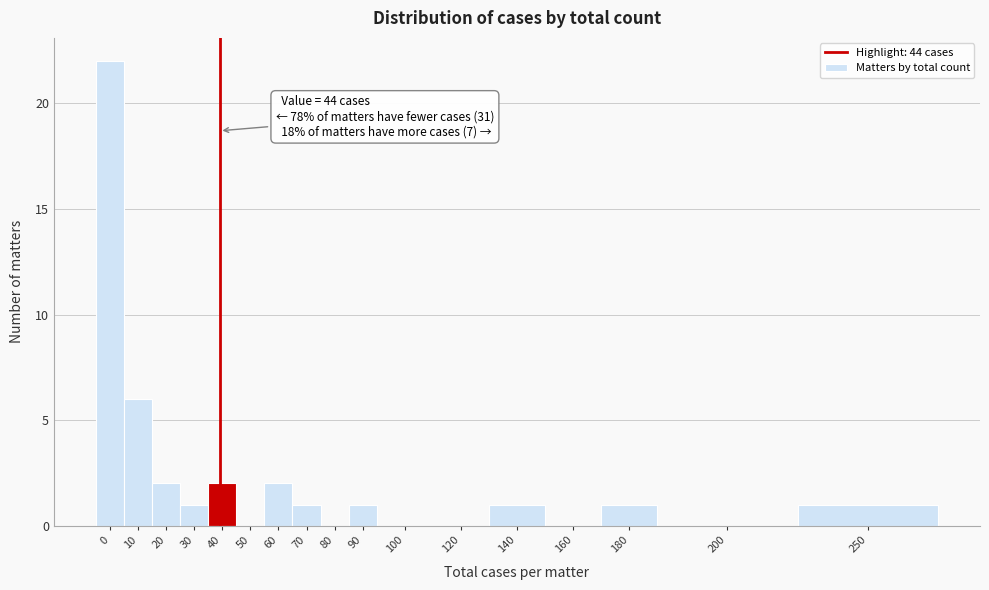

Reading left to right, extract all data points from this chart.

0=22	10=6	20=2	30=1	40=2	50=0	60=2	70=1	80=0	90=1	100=0	120=0	140=1	160=0	180=1	200=0	250=1